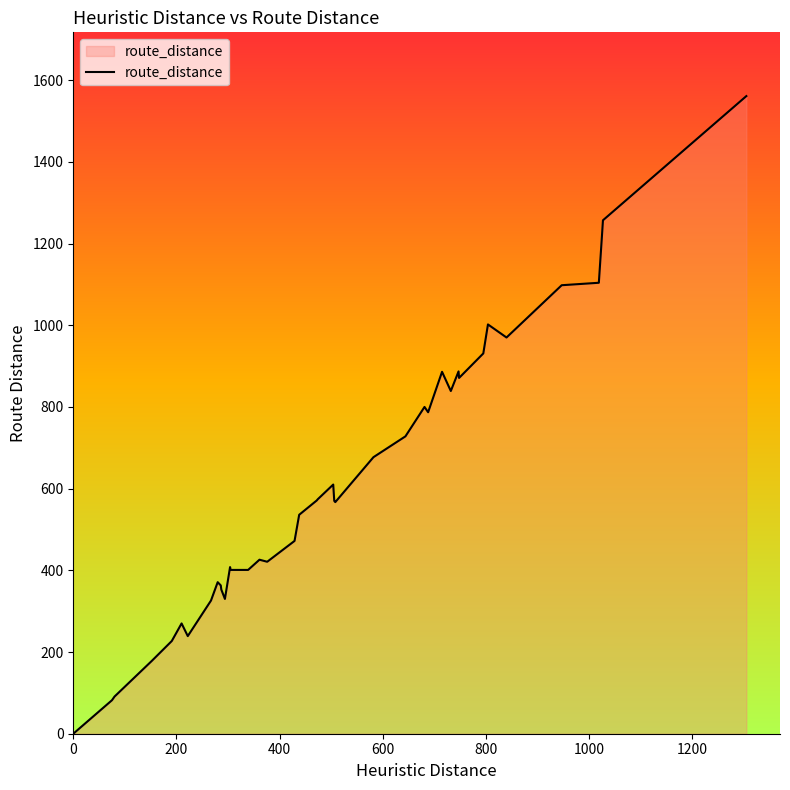

What is the difference between the maximum and minimum values?

1561